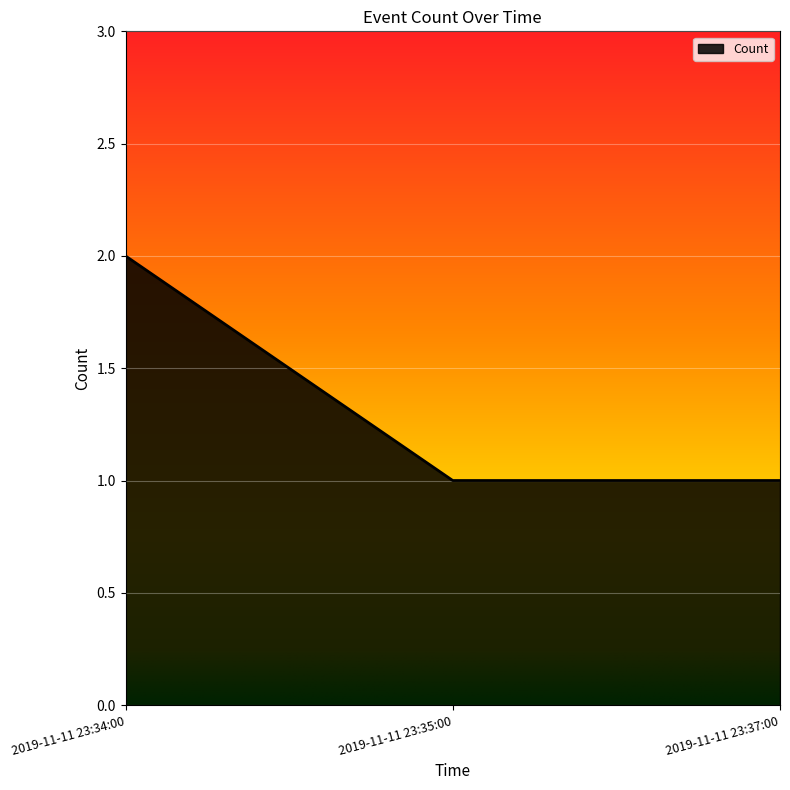

How many categories are shown in the chart?

3